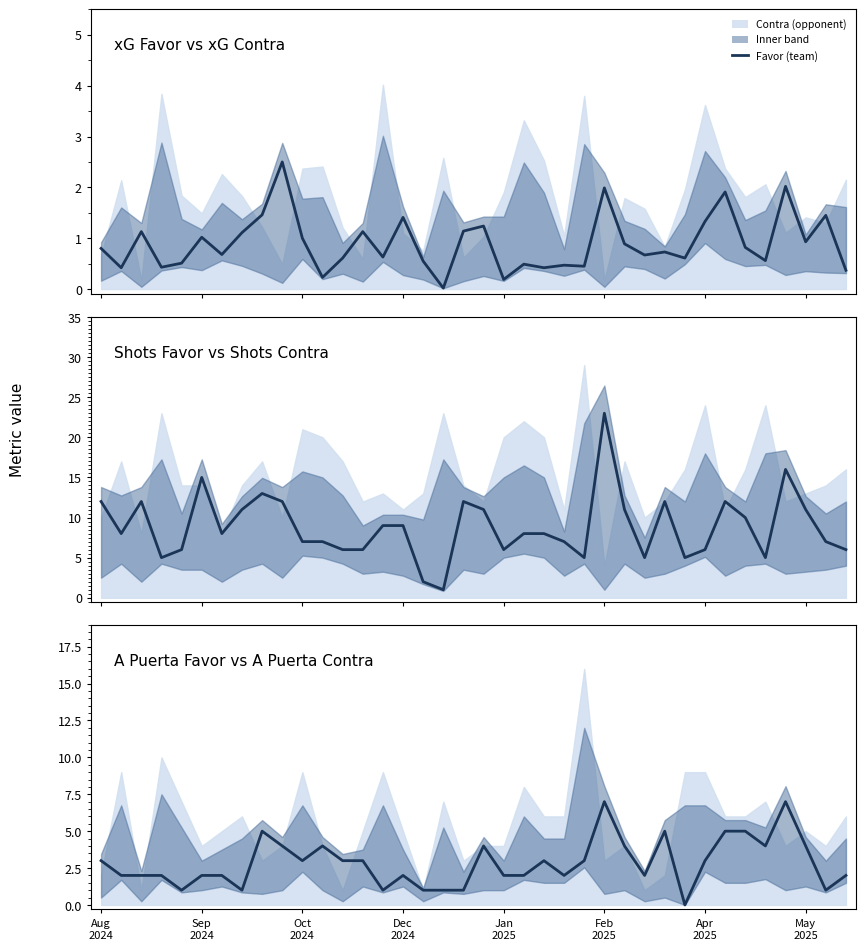

The value at May 2025 is 4. True or false?

True